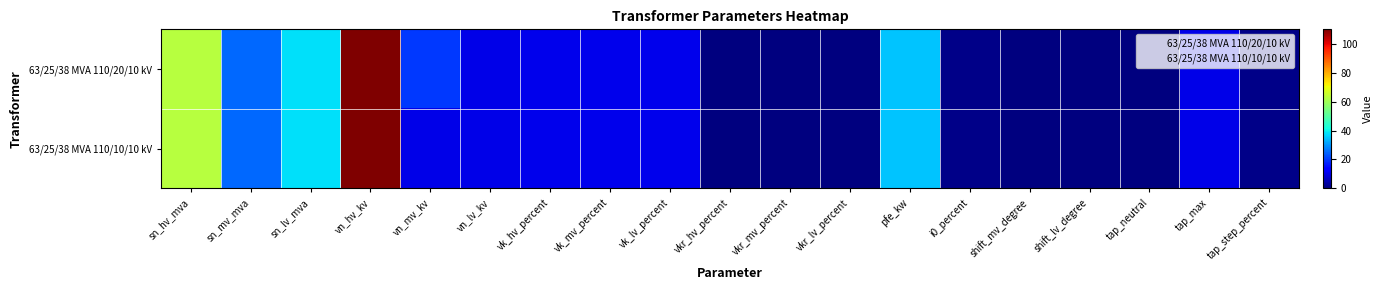

Which series has the largest range (max minus min)?

63/25/38 MVA 110/20/10 kV